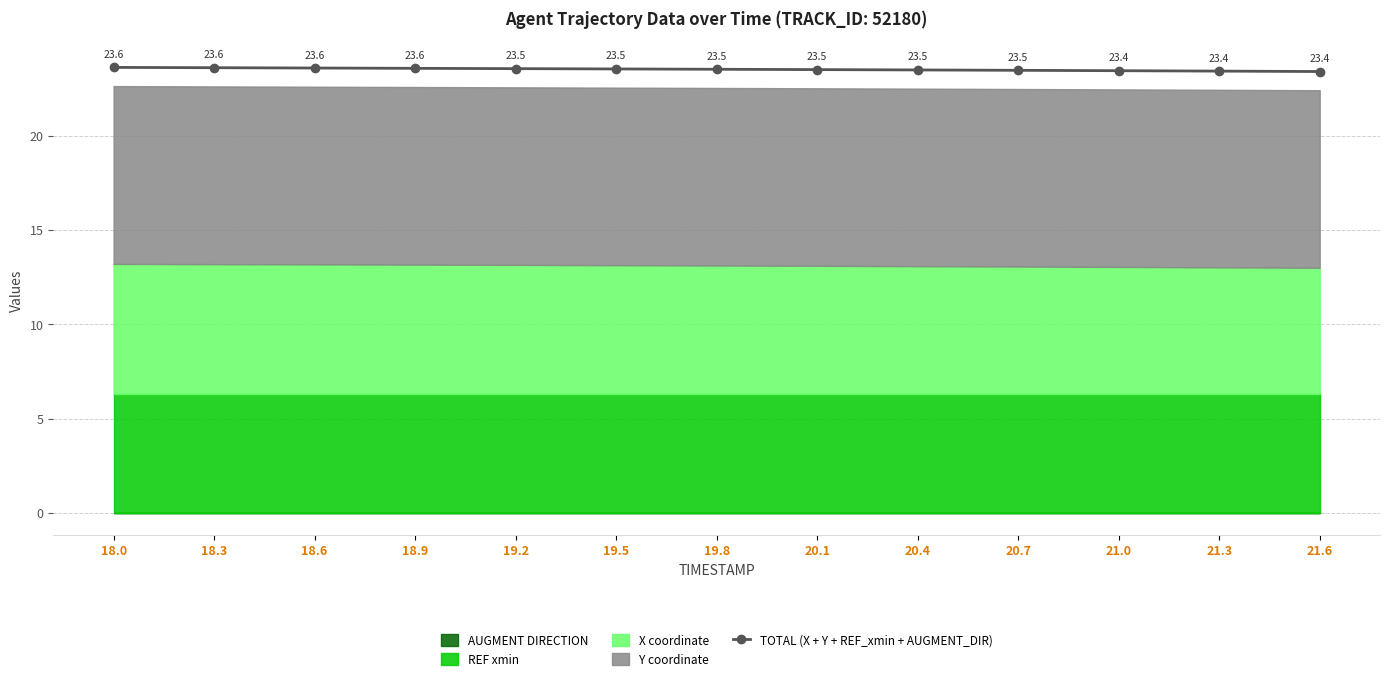

What is the difference between the values at 21.6 and 18.6?

0.2